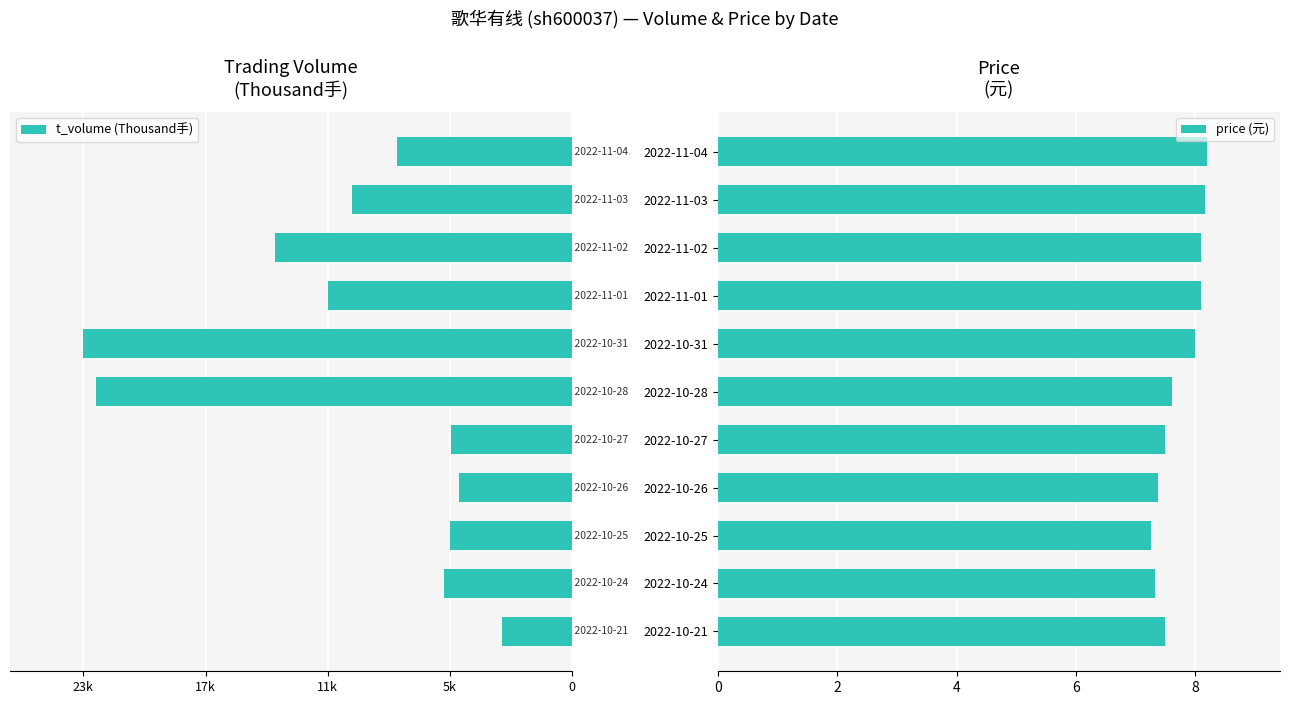

True or false: price (元) has a value of 8.1 at 2022-11-02.

True